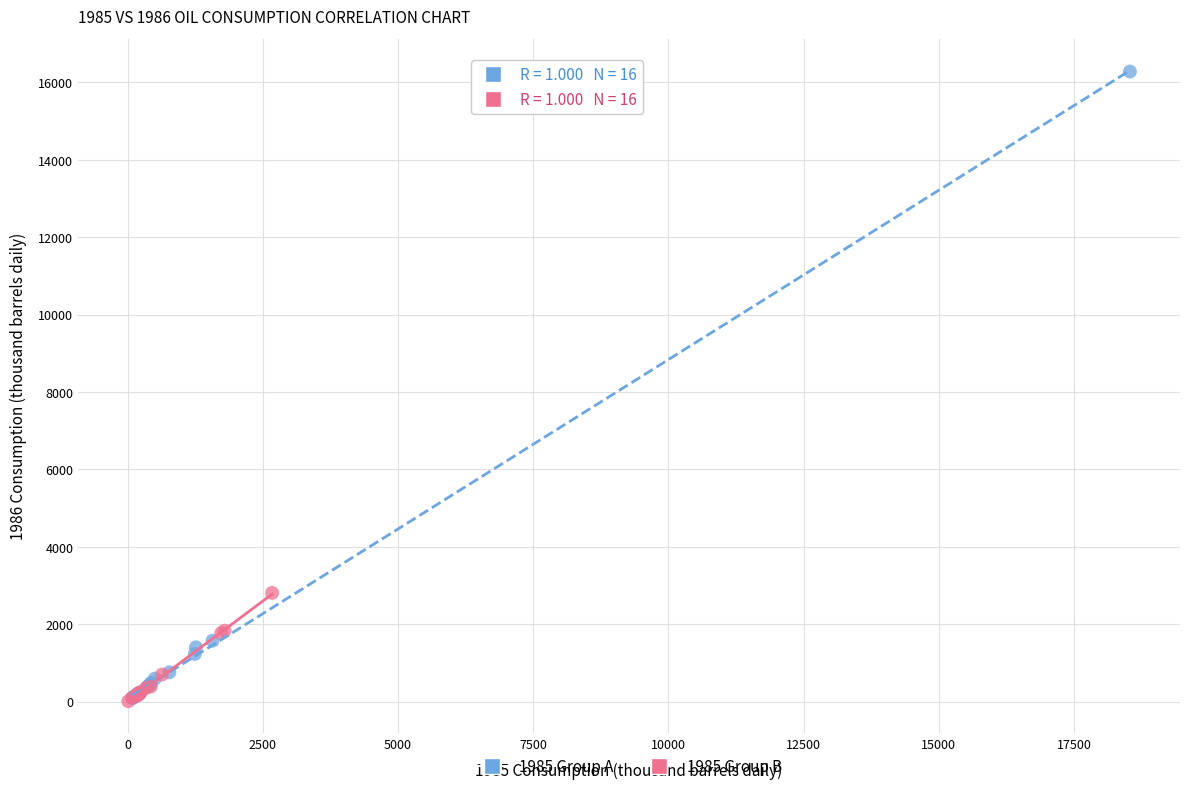

Which series reaches the maximum Y coordinate?

1985 Group A